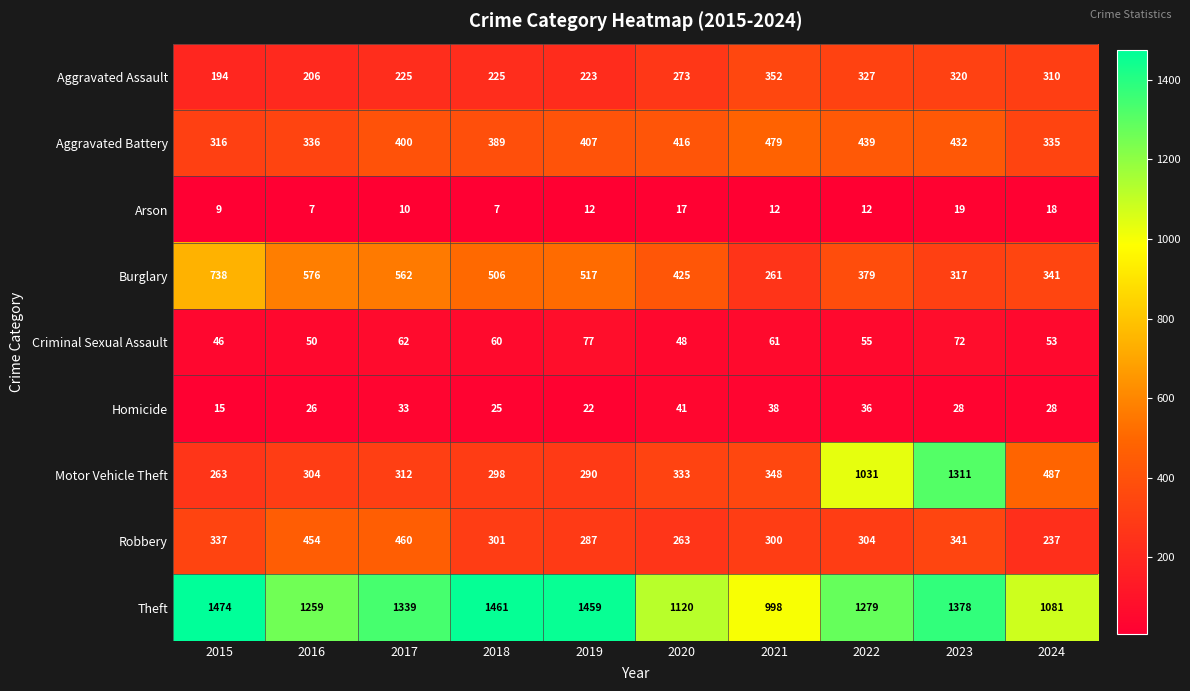

Rank the series at 2023 from lowest to highest value.

Arson, Homicide, Criminal Sexual Assault, Burglary, Aggravated Assault, Robbery, Aggravated Battery, Motor Vehicle Theft, Theft